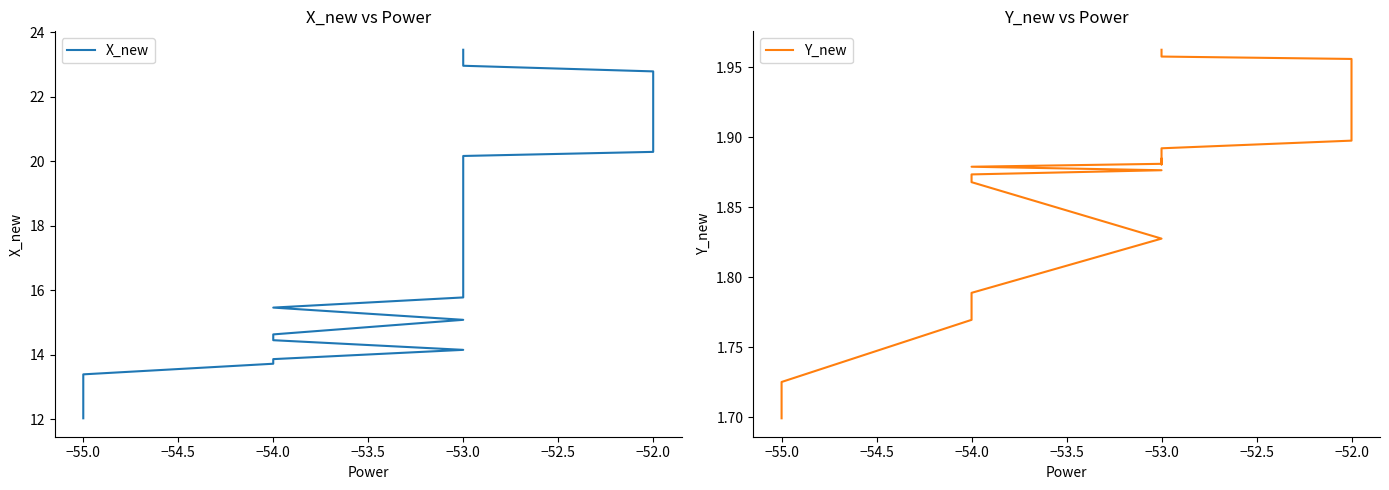

Does the chart display data point markers on the line(s)?

No